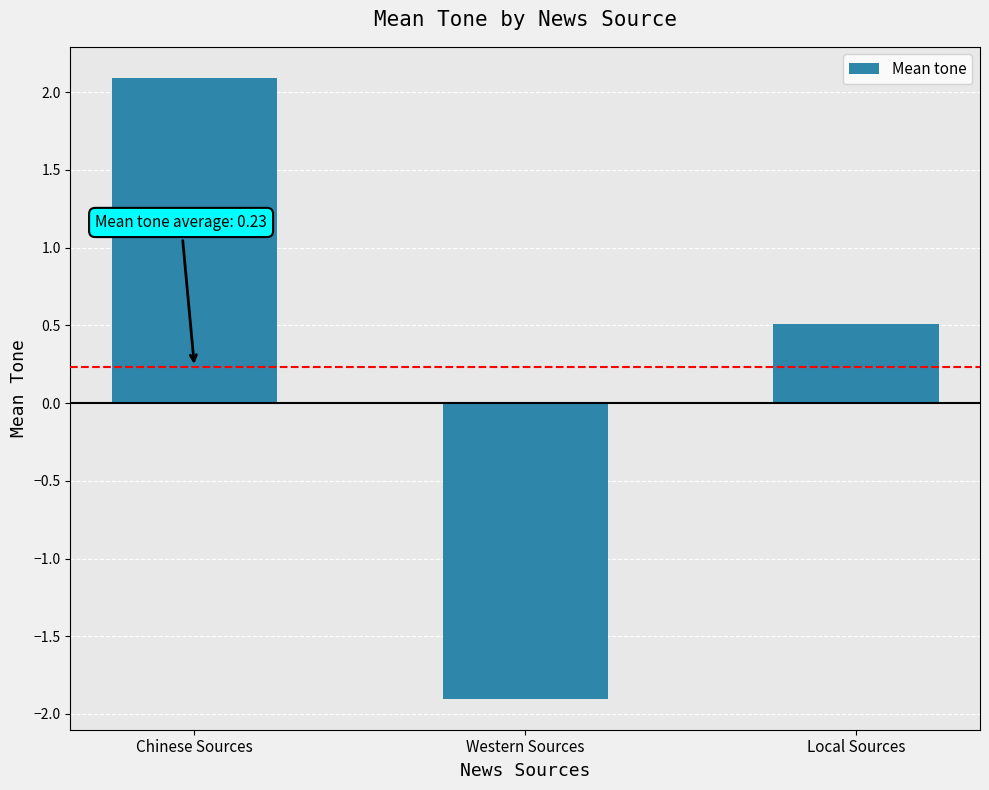

Is it true that the value at Chinese Sources is 2.1?

True